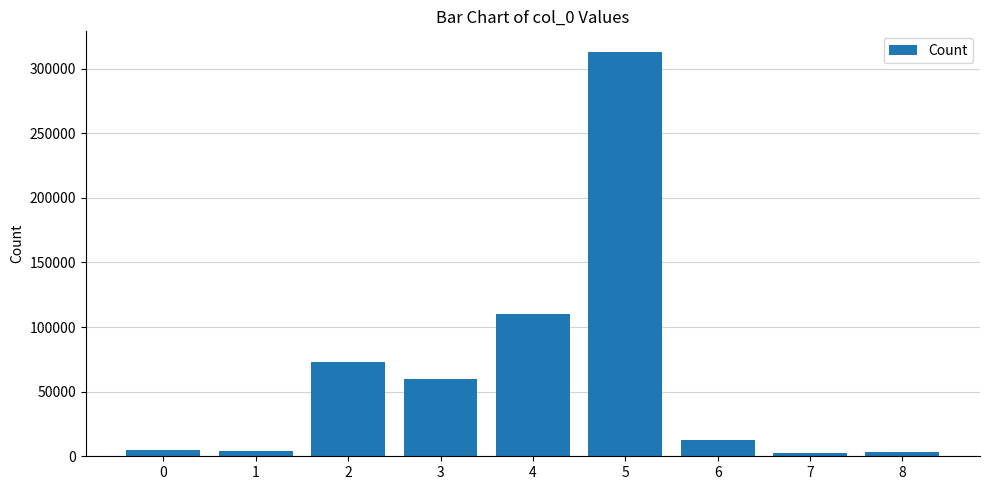

How many bars are there in total?

9